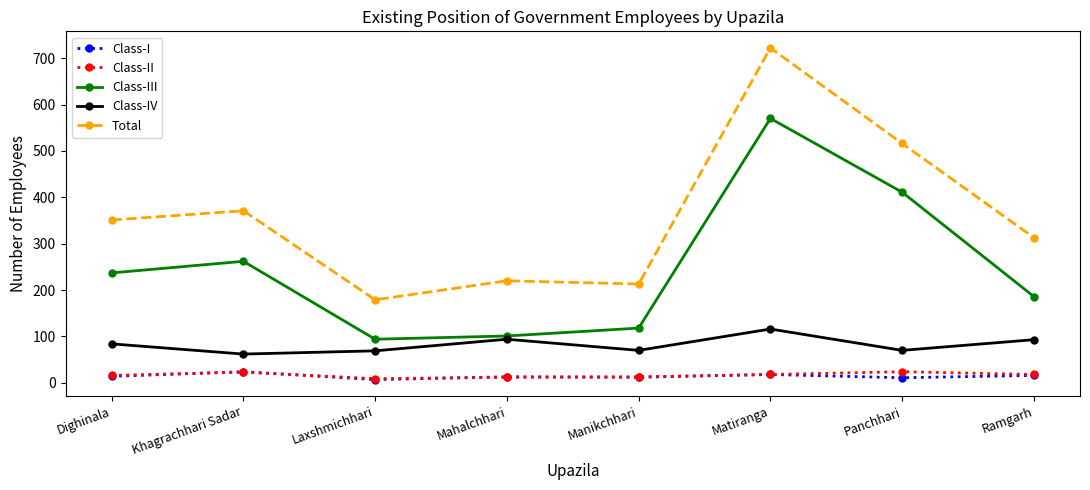

What are all the series names shown in the legend?

Class-I, Class-II, Class-III, Class-IV, Total